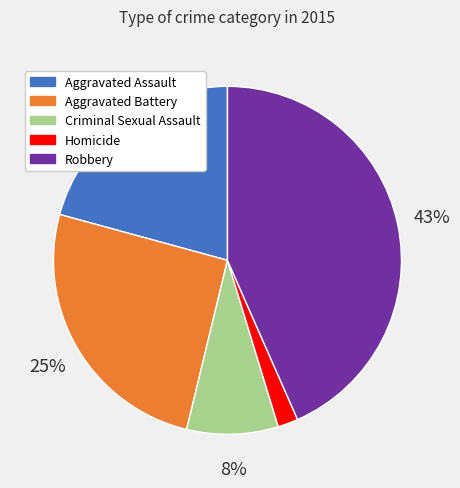

Between Aggravated Battery and Robbery, which is larger?

Robbery